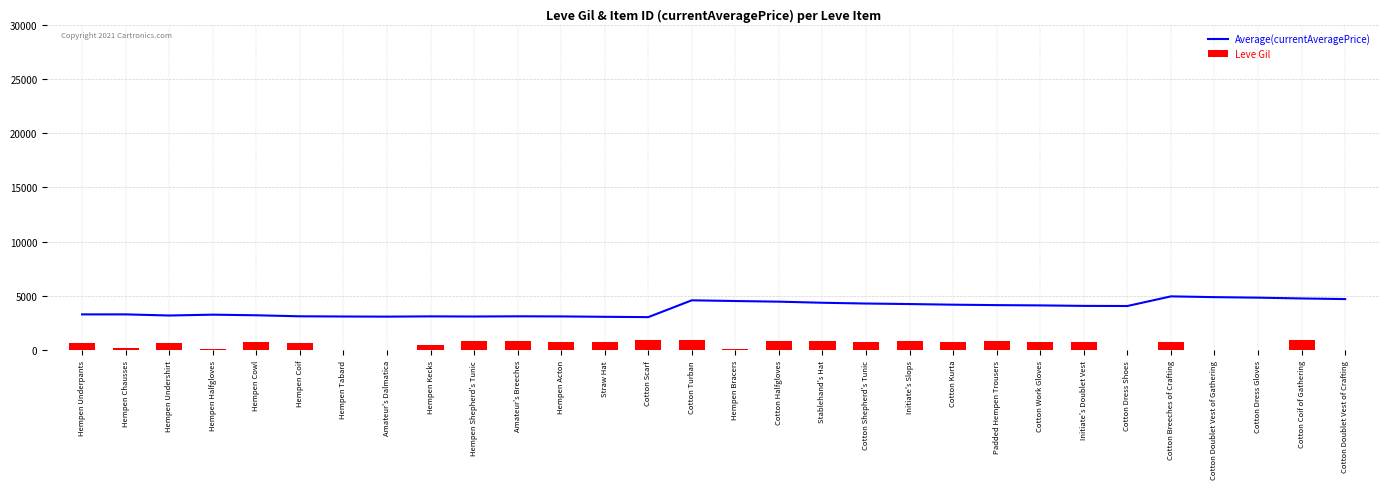

Rank the series by their average value, from lowest to highest.

Leve Gil, Average(currentAveragePrice)